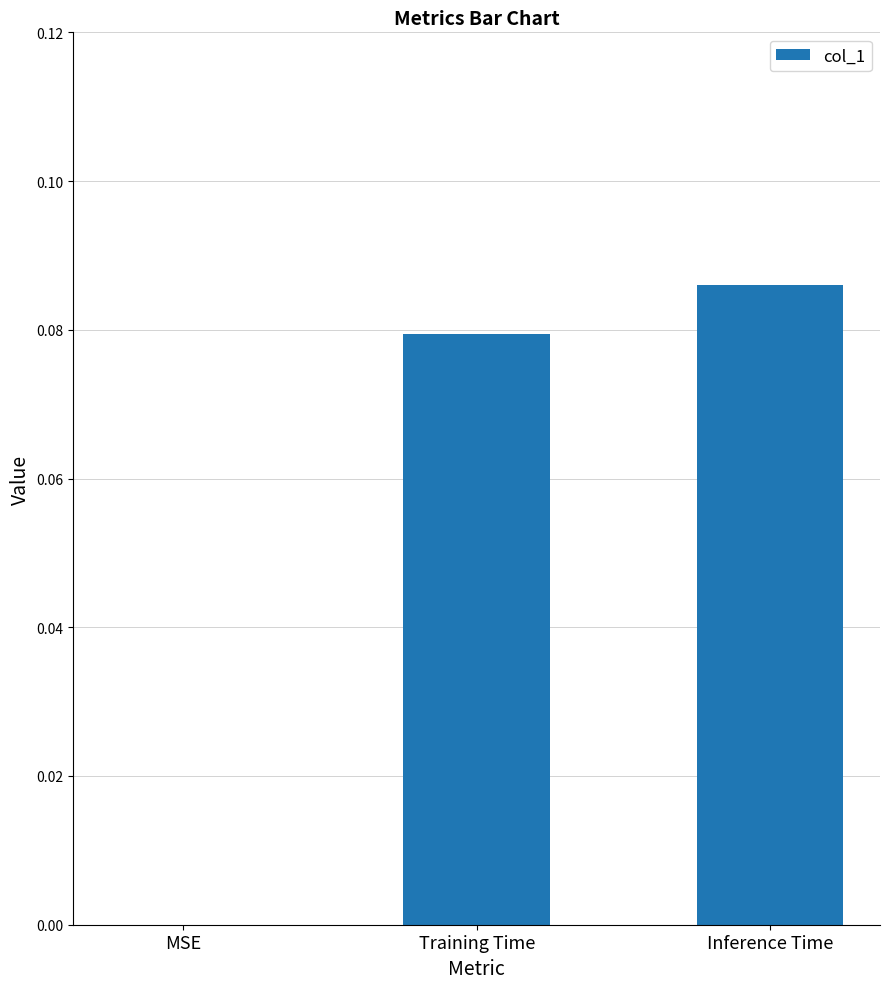

Which has a higher value, Training Time or MSE?

Training Time